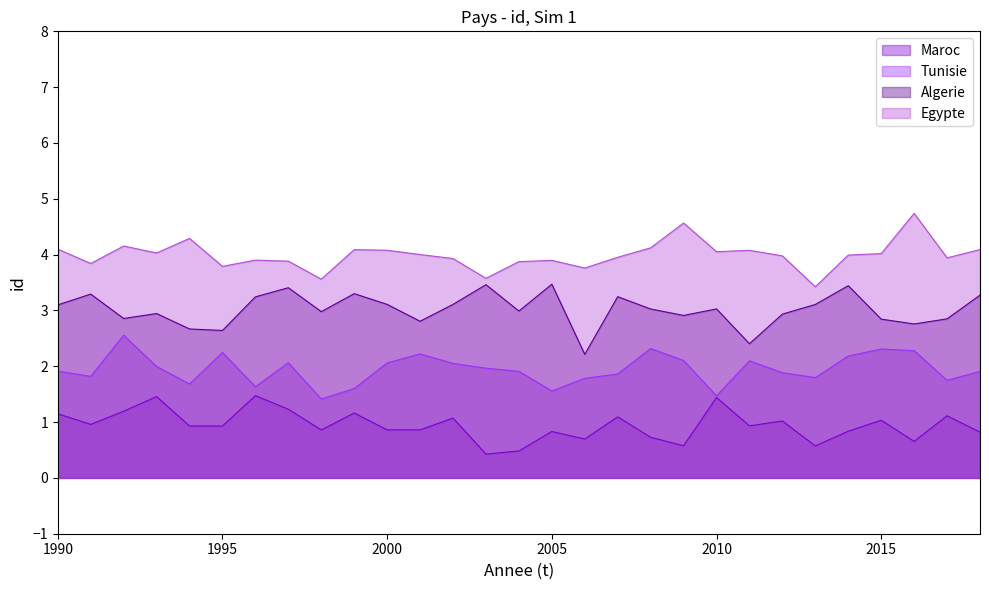

Where is Tunisie nearest to the value 2?

1990